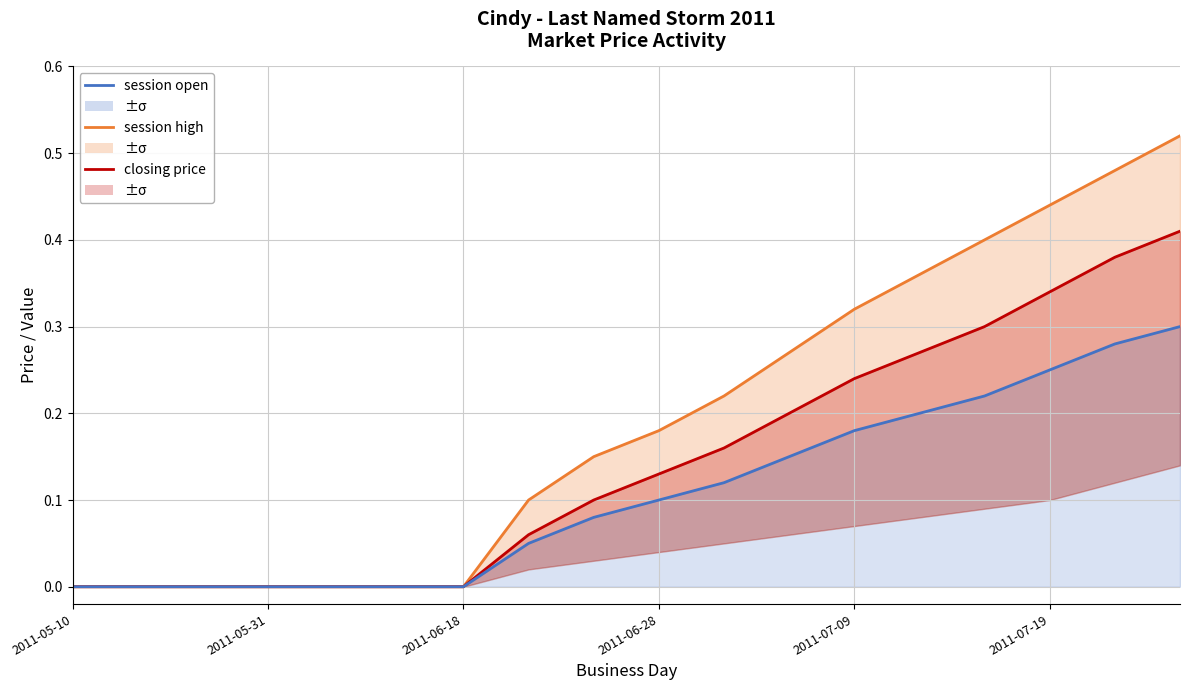

How many lines are shown in the chart?

3